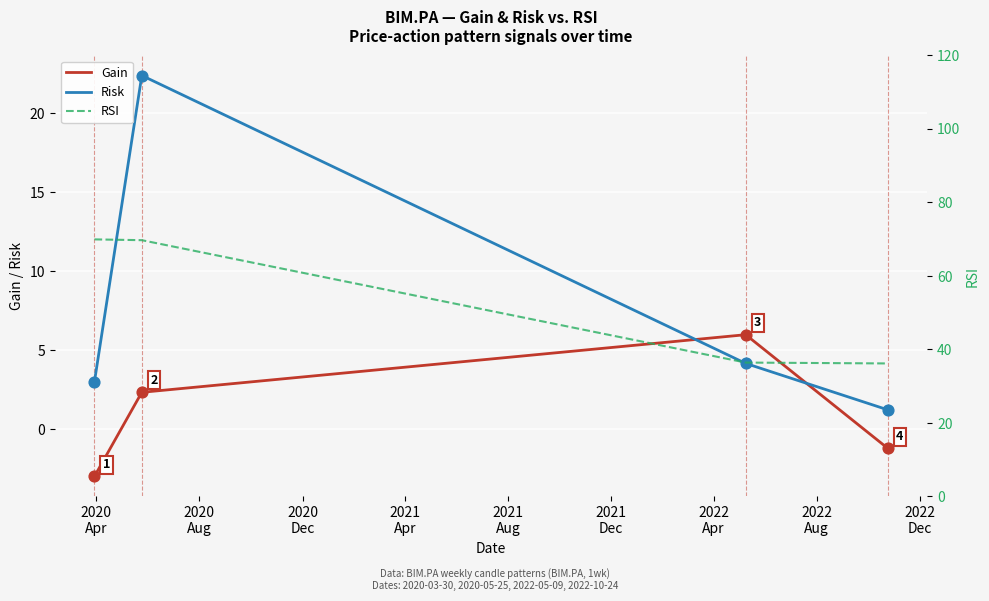

What is the maximum value for Risk?

22.4